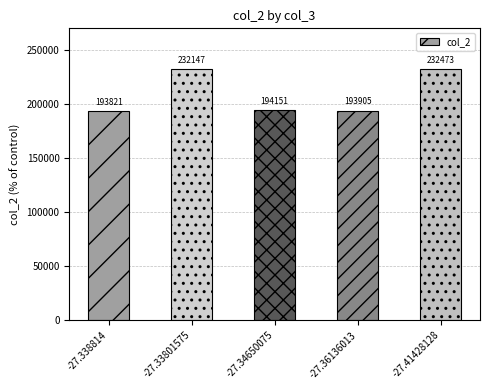

Approximately how many times larger is the value at -27.33801575 compared to -27.34650075?

1.2